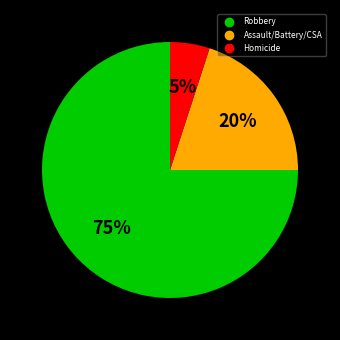

Is there any slice that represents more than half of the pie?

Yes